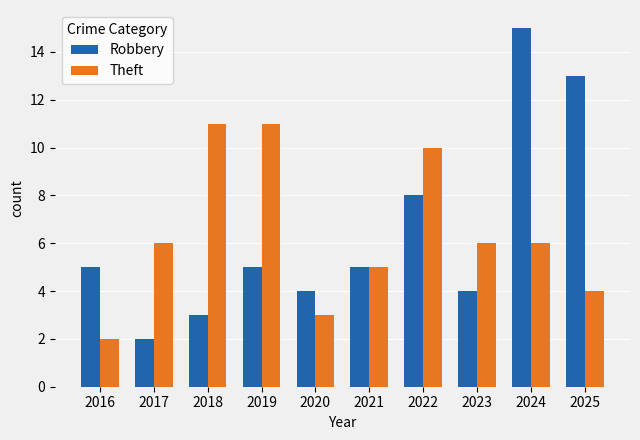

What is the total value across all series at 2016?

7